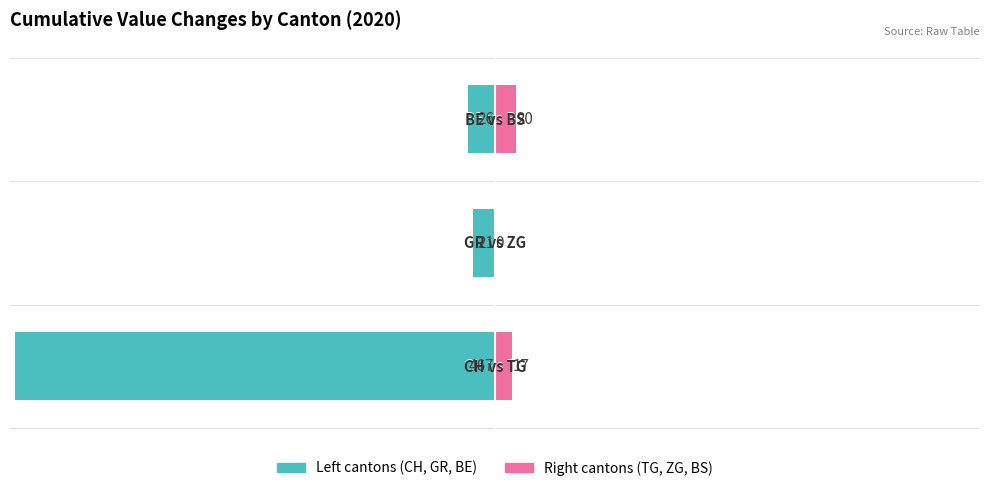

How many data points does each series have?

3